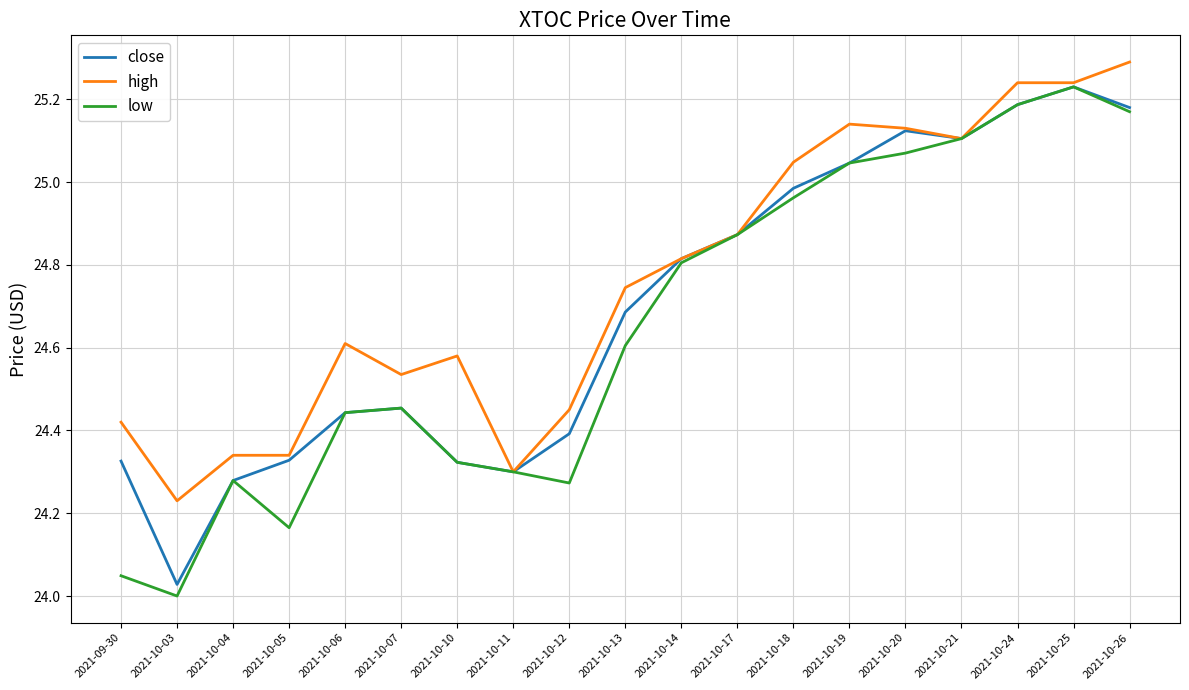

Which series has the largest range (max minus min)?

low